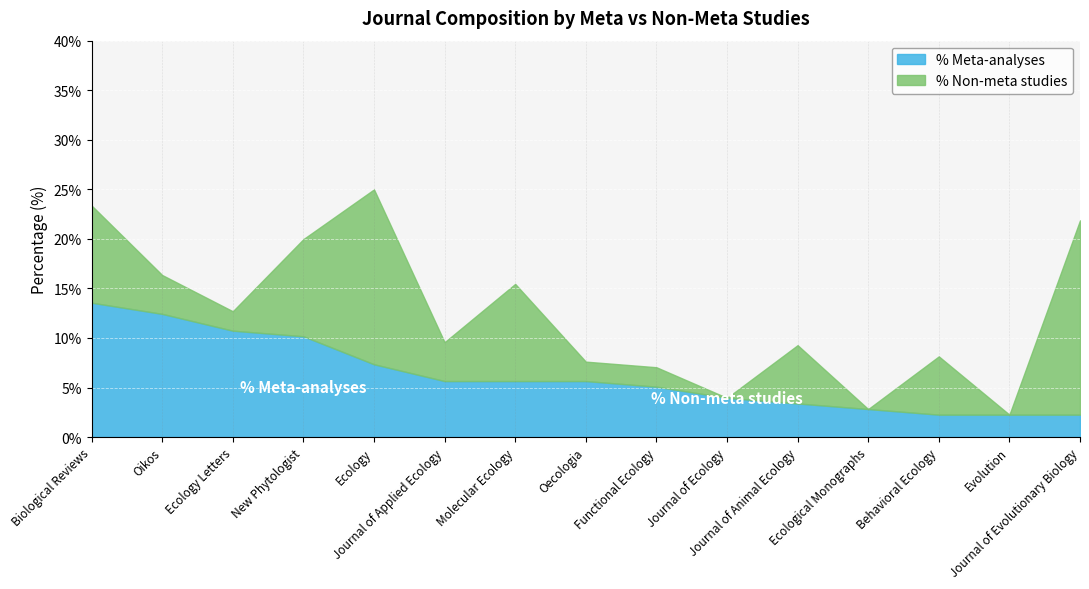

Which series has the largest range (max minus min)?

not_meta_pct